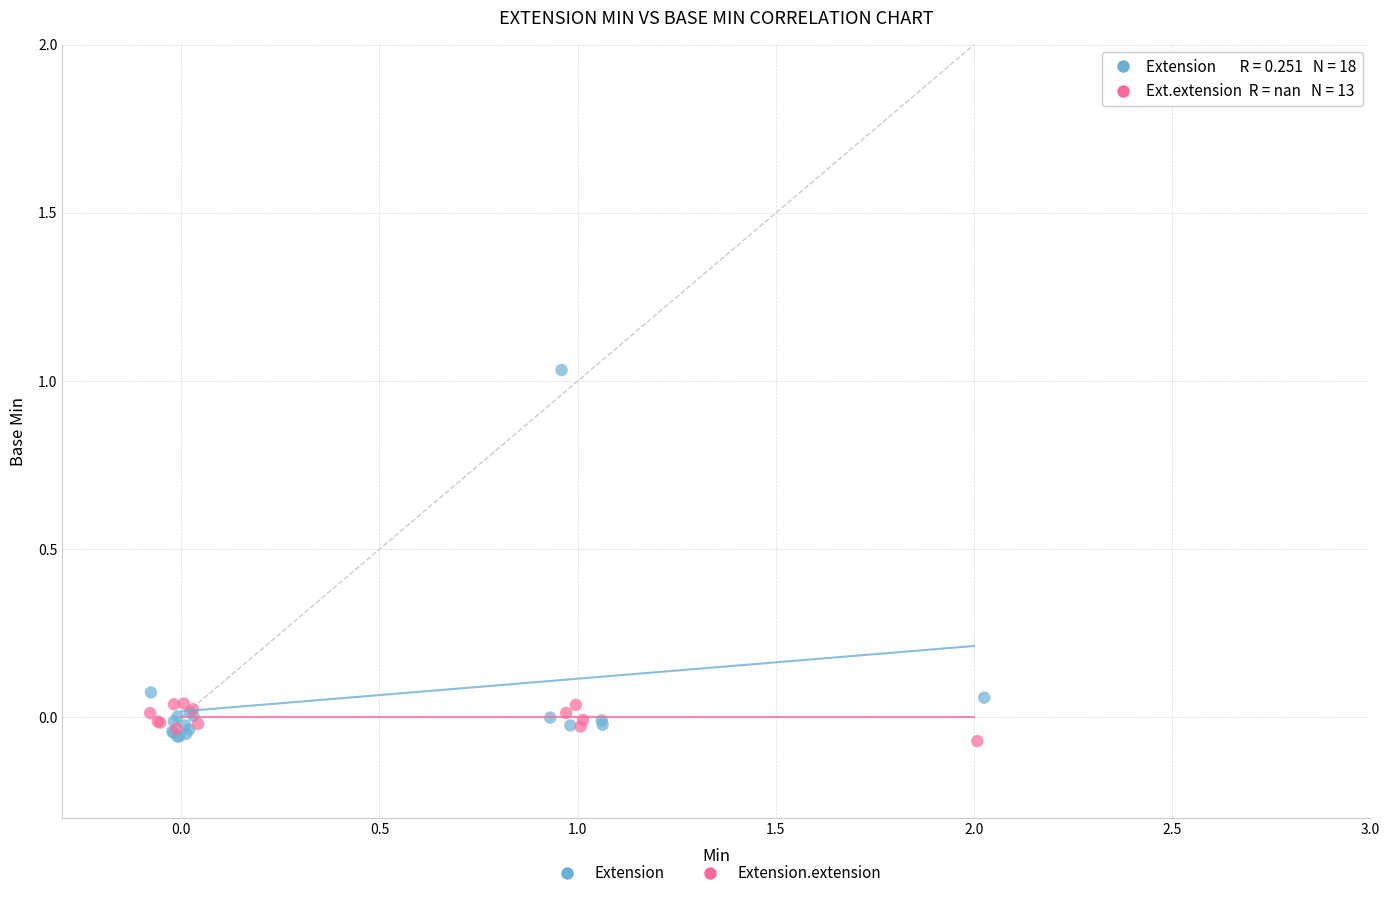

Which series has the widest spread of Y values?

Extension